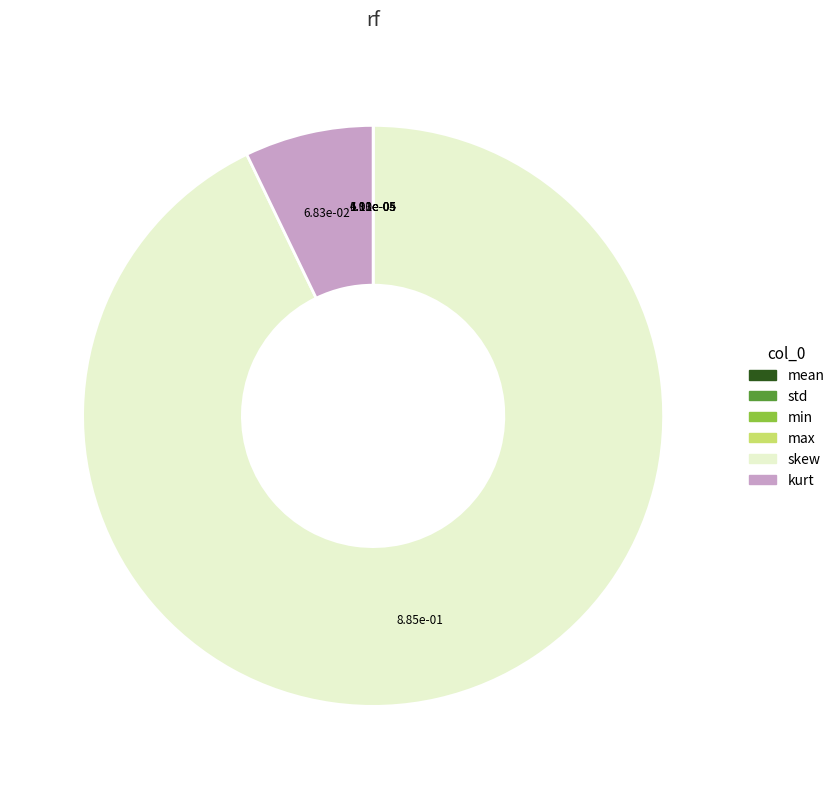

Which slice represents more than half of the pie?

skew